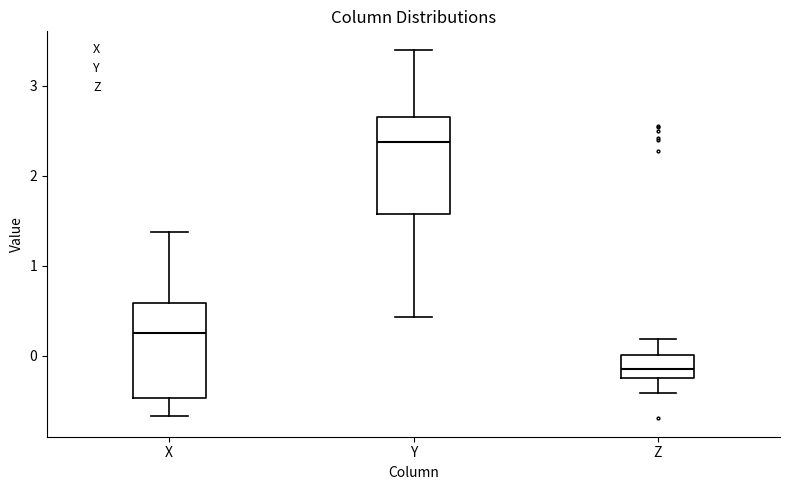

Reading left to right, read every box against the y-axis: the position of its median line, the range the box covers, and the ends of its whiskers. The values are not printed on the chart, so give them approximately, as read against the axis.

X: median 0.2, box -0.5 to 0.6, whiskers -0.7 to 1.4
Y: median 2.4, box 1.6 to 2.7, whiskers 0.4 to 3.4
Z: median -0.2 (inside the box), box -0.2 to 0.0, whiskers -0.4 to 0.2